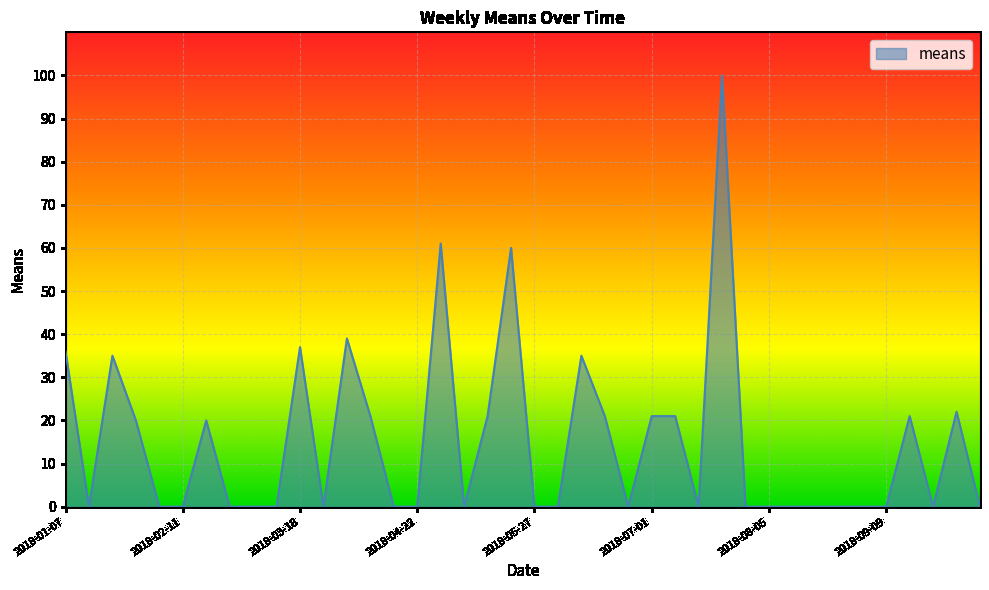

Count the number of categories in the chart.

40